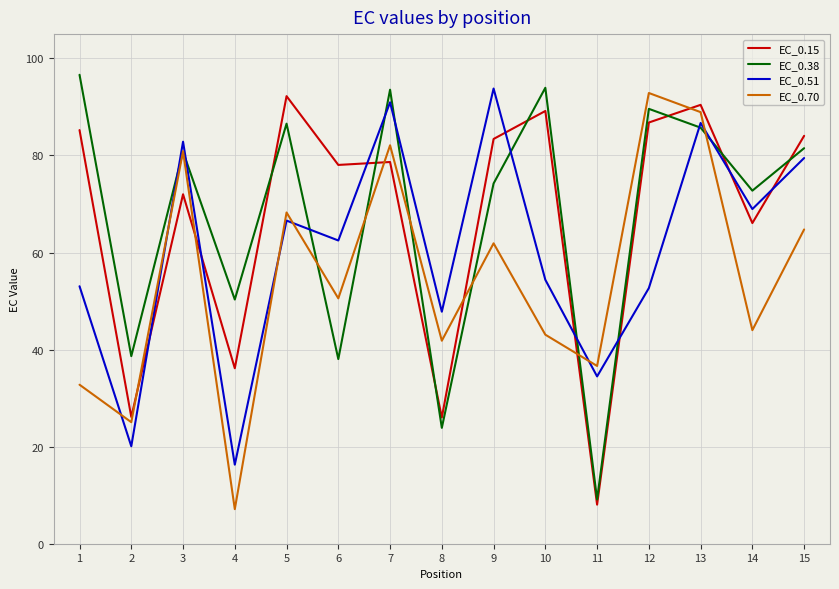

What is the total value across all series at 3?

316.4